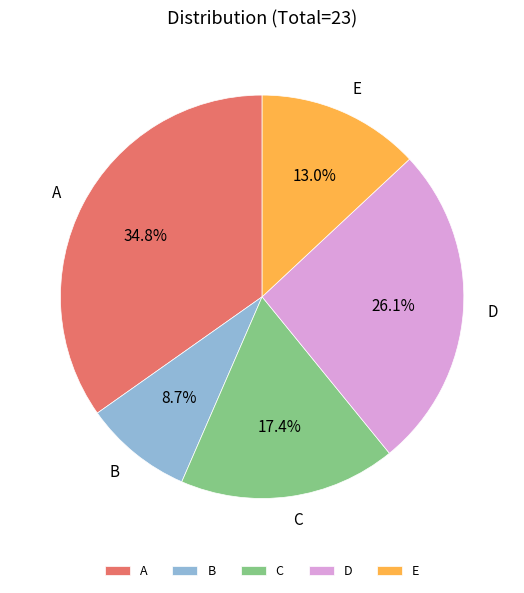

Is it true that E is 18% of the pie?

False